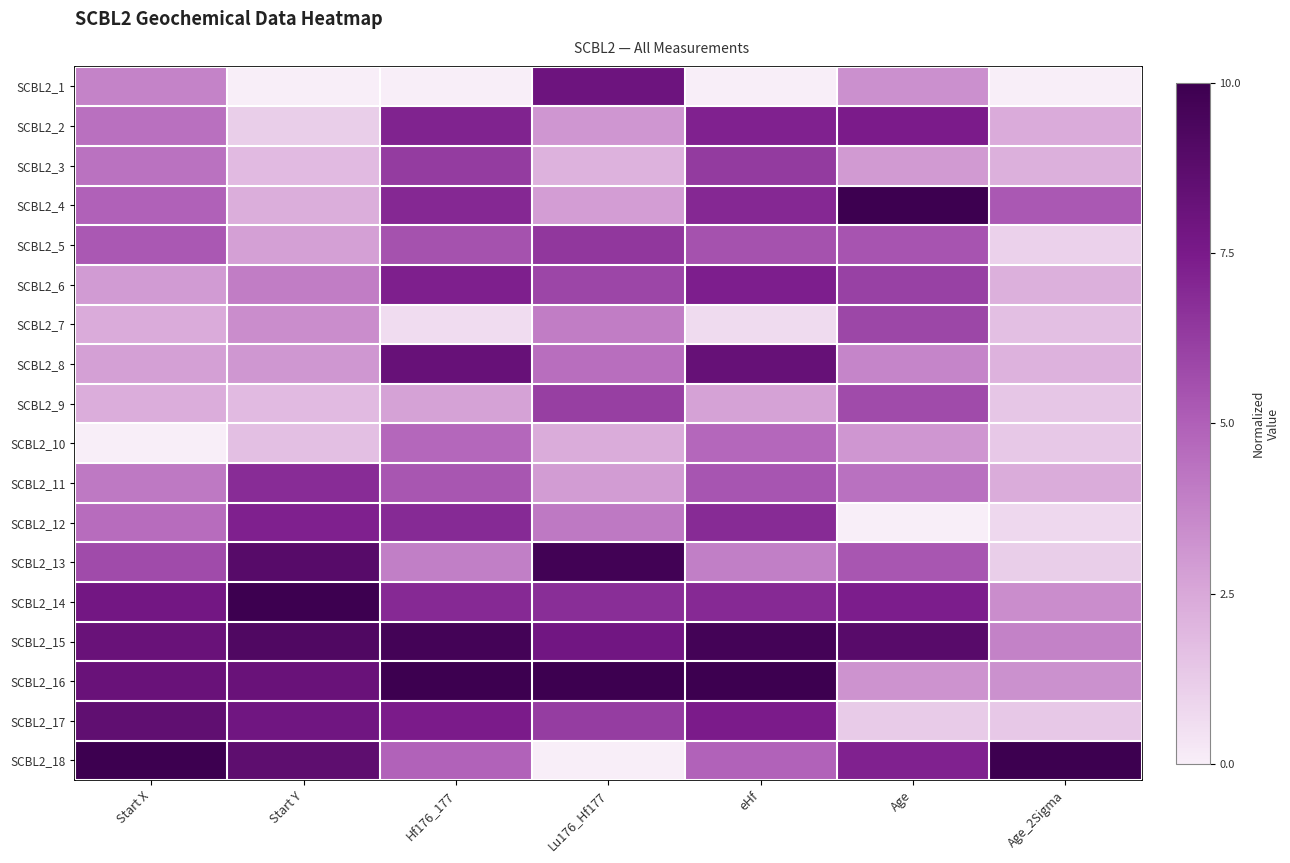

Reading left to right, extract all data points from this chart.

SCBL2_1: Start X=0.4	Start Y=0.0	Hf176_177=0.0	Lu176_Hf177=0.8	eHf=0.0	Age=0.3	Age_2Sigma=0.0
SCBL2_2: Start X=0.4	Start Y=0.1	Hf176_177=0.7	Lu176_Hf177=0.3	eHf=0.7	Age=0.7	Age_2Sigma=0.2
SCBL2_3: Start X=0.4	Start Y=0.2	Hf176_177=0.6	Lu176_Hf177=0.2	eHf=0.6	Age=0.3	Age_2Sigma=0.2
SCBL2_4: Start X=0.5	Start Y=0.2	Hf176_177=0.7	Lu176_Hf177=0.3	eHf=0.7	Age=1.0	Age_2Sigma=0.5
SCBL2_5: Start X=0.5	Start Y=0.3	Hf176_177=0.5	Lu176_Hf177=0.6	eHf=0.6	Age=0.5	Age_2Sigma=0.1
SCBL2_6: Start X=0.3	Start Y=0.4	Hf176_177=0.7	Lu176_Hf177=0.6	eHf=0.7	Age=0.6	Age_2Sigma=0.2
SCBL2_7: Start X=0.2	Start Y=0.3	Hf176_177=0.1	Lu176_Hf177=0.4	eHf=0.1	Age=0.6	Age_2Sigma=0.2
SCBL2_8: Start X=0.3	Start Y=0.3	Hf176_177=0.8	Lu176_Hf177=0.4	eHf=0.8	Age=0.4	Age_2Sigma=0.2
SCBL2_9: Start X=0.2	Start Y=0.2	Hf176_177=0.3	Lu176_Hf177=0.6	eHf=0.3	Age=0.6	Age_2Sigma=0.1
SCBL2_10: Start X=0.0	Start Y=0.2	Hf176_177=0.5	Lu176_Hf177=0.2	eHf=0.5	Age=0.3	Age_2Sigma=0.1
SCBL2_11: Start X=0.4	Start Y=0.7	Hf176_177=0.5	Lu176_Hf177=0.3	eHf=0.5	Age=0.4	Age_2Sigma=0.2
SCBL2_12: Start X=0.5	Start Y=0.7	Hf176_177=0.7	Lu176_Hf177=0.4	eHf=0.7	Age=0.0	Age_2Sigma=0.1
SCBL2_13: Start X=0.6	Start Y=0.9	Hf176_177=0.4	Lu176_Hf177=1.0	eHf=0.4	Age=0.5	Age_2Sigma=0.1
SCBL2_14: Start X=0.8	Start Y=1.0	Hf176_177=0.7	Lu176_Hf177=0.7	eHf=0.7	Age=0.7	Age_2Sigma=0.3
SCBL2_15: Start X=0.8	Start Y=0.9	Hf176_177=1.0	Lu176_Hf177=0.8	eHf=1.0	Age=0.9	Age_2Sigma=0.4
SCBL2_16: Start X=0.8	Start Y=0.8	Hf176_177=1.0	Lu176_Hf177=1.0	eHf=1.0	Age=0.3	Age_2Sigma=0.3
SCBL2_17: Start X=0.9	Start Y=0.8	Hf176_177=0.7	Lu176_Hf177=0.6	eHf=0.7	Age=0.1	Age_2Sigma=0.1
SCBL2_18: Start X=1.0	Start Y=0.9	Hf176_177=0.5	Lu176_Hf177=0.0	eHf=0.5	Age=0.7	Age_2Sigma=1.0